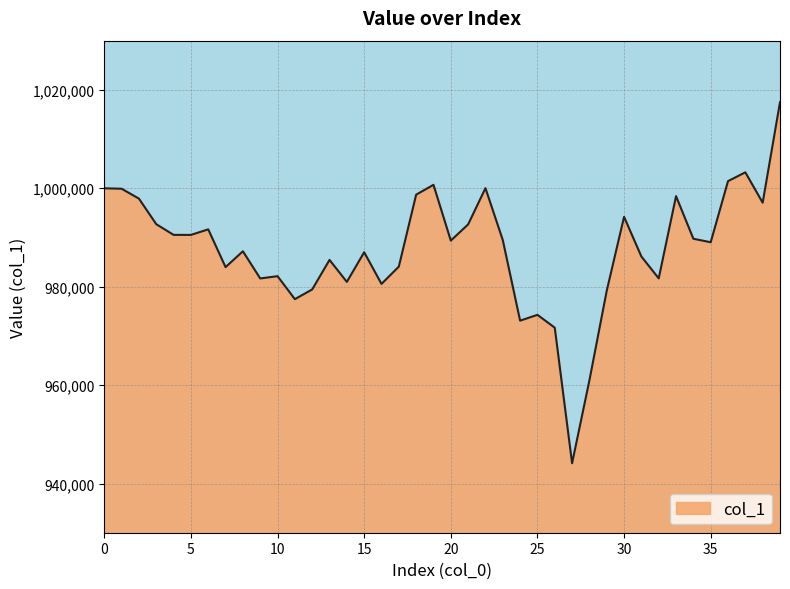

Does the chart display data point markers on the line(s)?

No